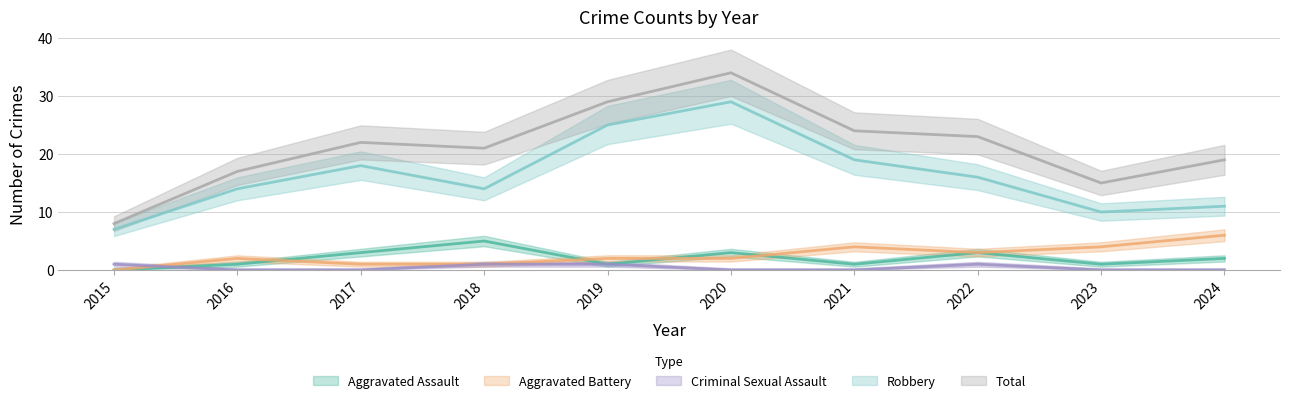

How many data points does each series have?

10